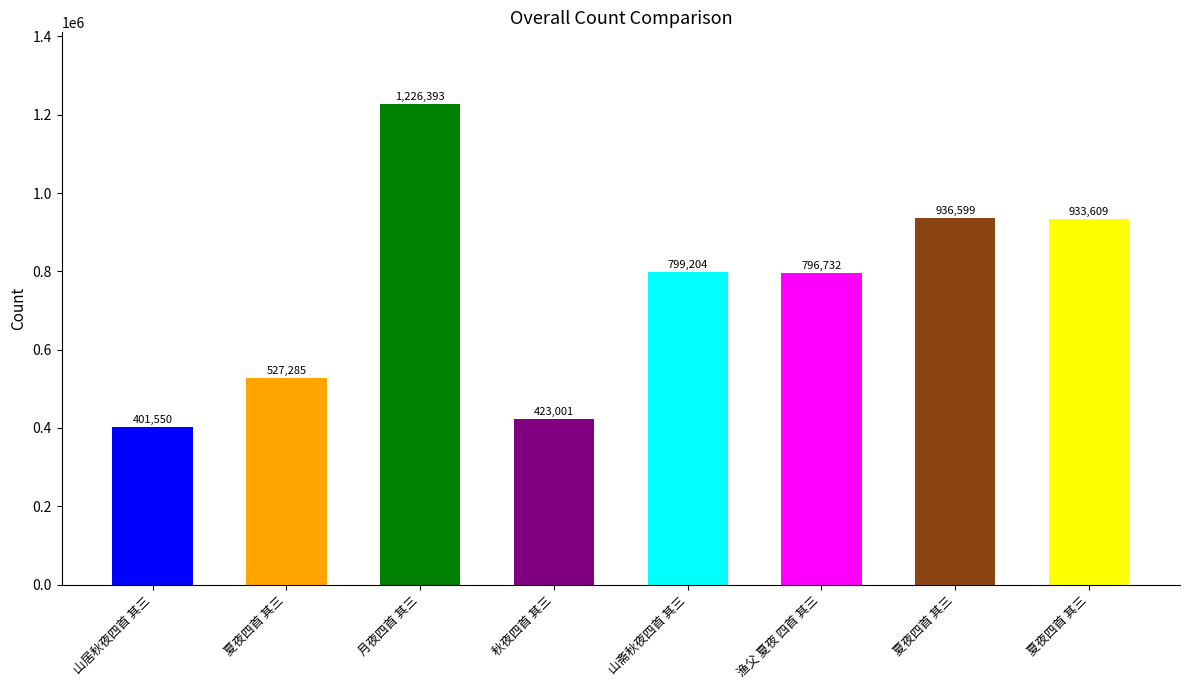

Rank the categories by value from lowest to highest.

山居秋夜四首 其三, 秋夜四首 其三, 夏夜四首 其三, 渔父 夏夜 四首 其三, 山斋秋夜四首 其三, 夏夜四首 其三, 夏夜四首 其三, 月夜四首 其三